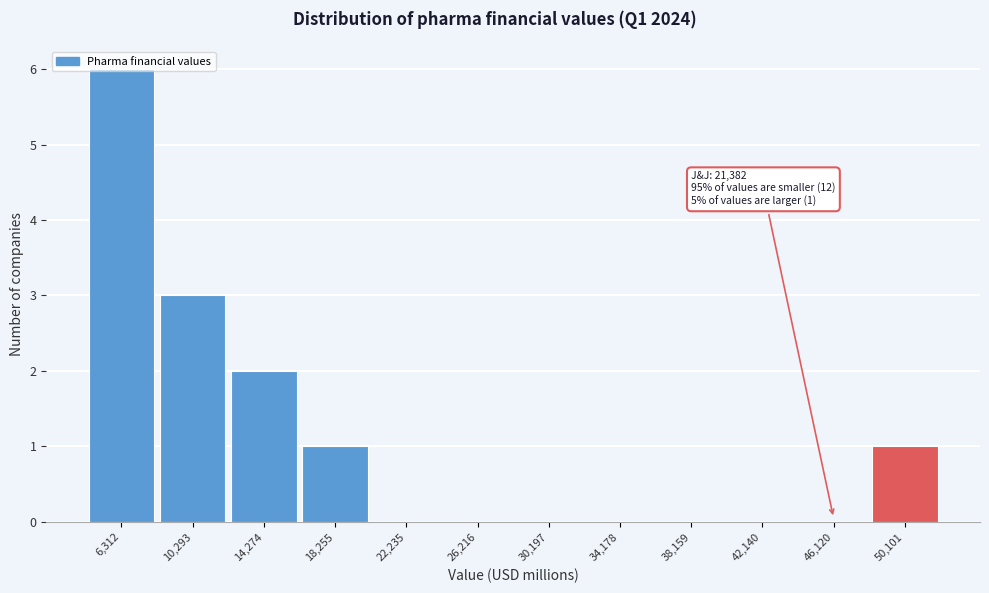

What is the sum of all values?

13